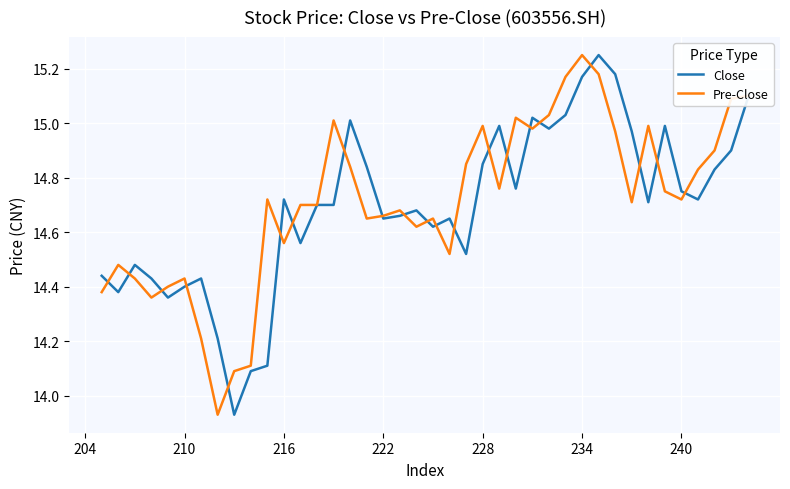

What is the greatest value displayed?

15.2